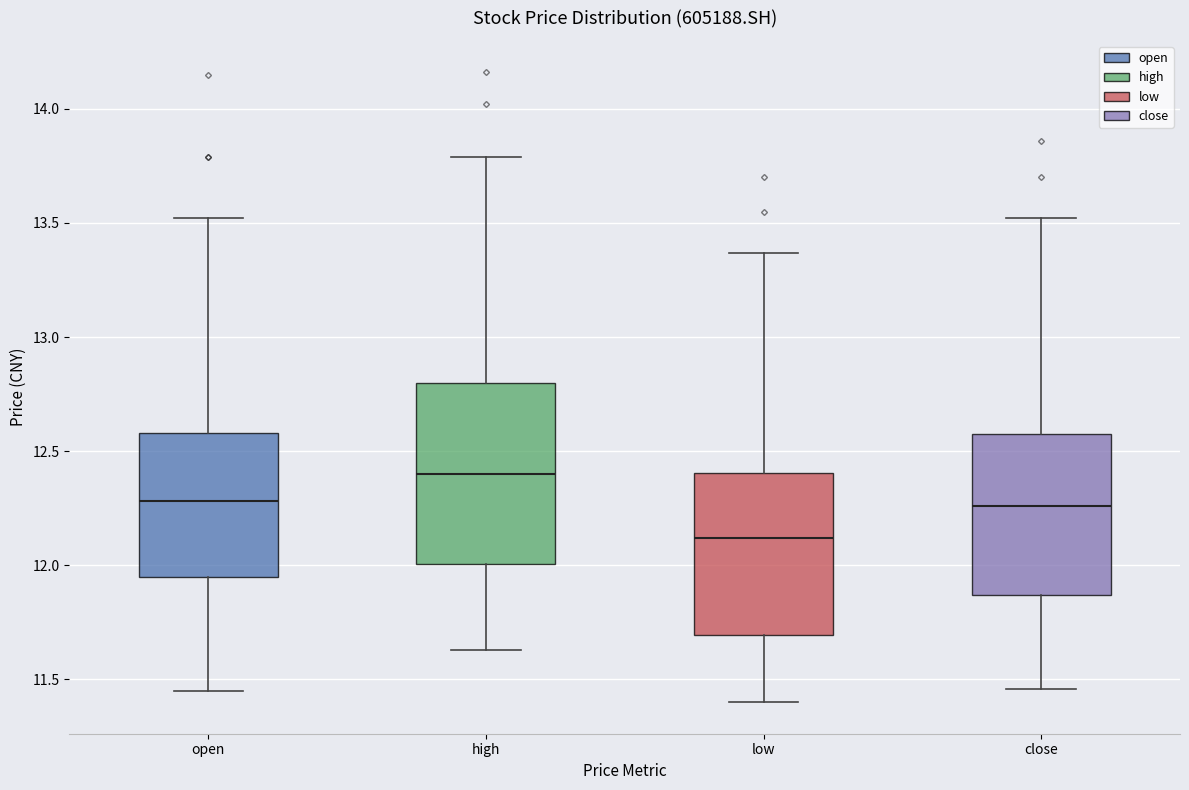

Reading left to right, read every box against the y-axis: the position of its median line, the range the box covers, and the ends of its whiskers. The values are not printed on the chart, so give them approximately, as read against the axis.

open: median 12.30, box 11.95 to 12.60, whiskers 11.45 to 13.50
high: median 12.40, box 12.00 to 12.80, whiskers 11.65 to 13.80
low: median 12.10, box 11.70 to 12.40, whiskers 11.40 to 13.35
close: median 12.25, box 11.85 to 12.60, whiskers 11.45 to 13.50